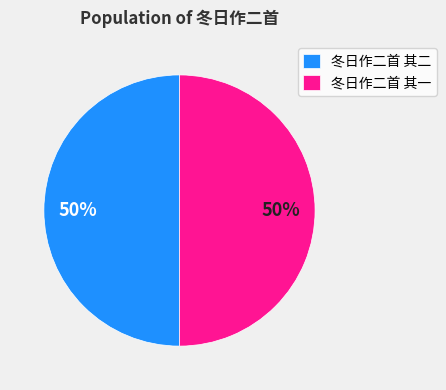

Combined, do 冬日作二首 其一 and 冬日作二首 其二 account for over 50%?

Yes